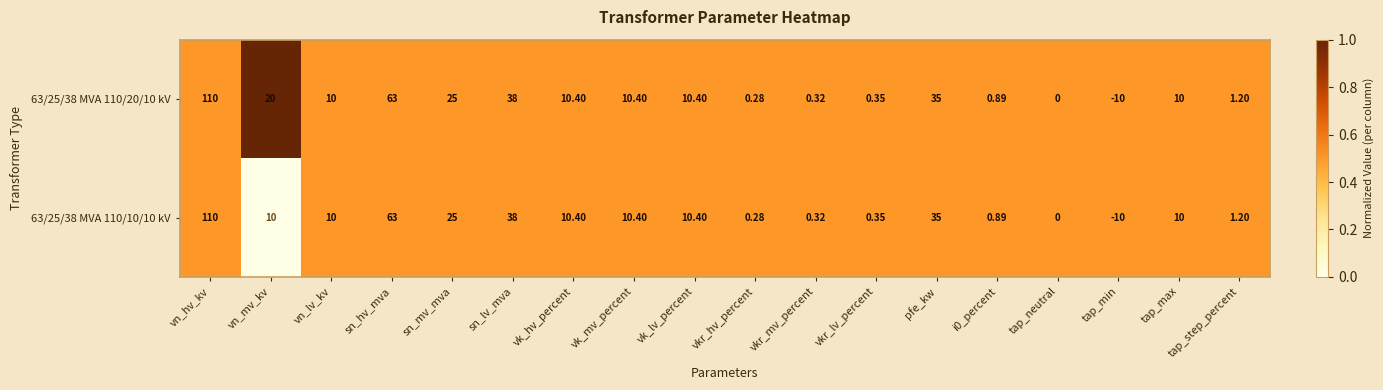

Where does the 63/25/38 MVA 110/20/10 kV series first go above 10?

vn_hv_kv